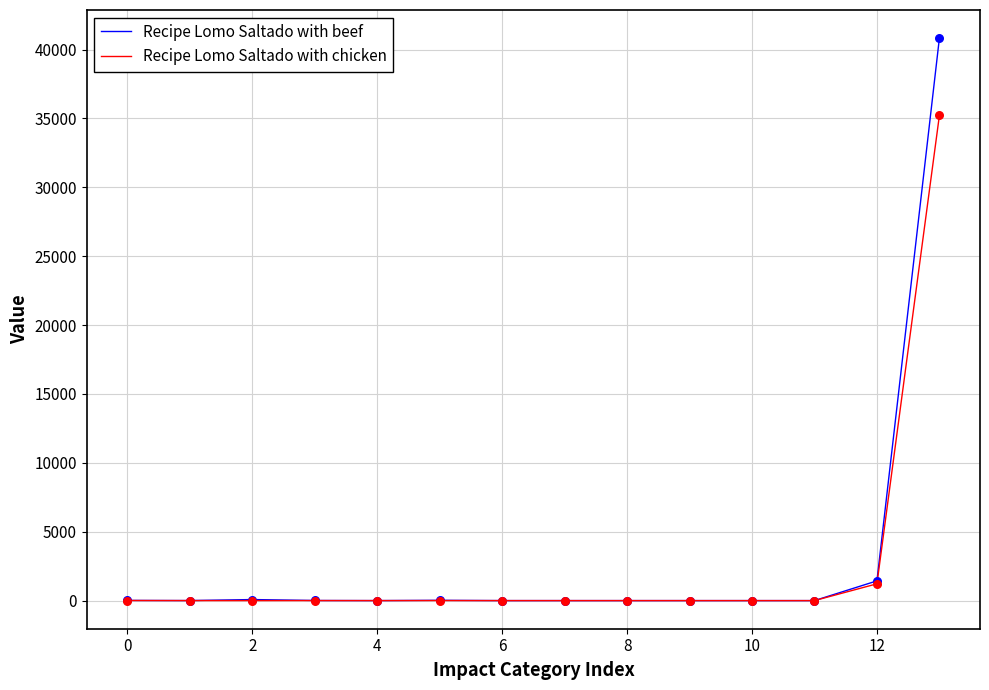

Which series has the widest spread of values?

Recipe Lomo Saltado with beef